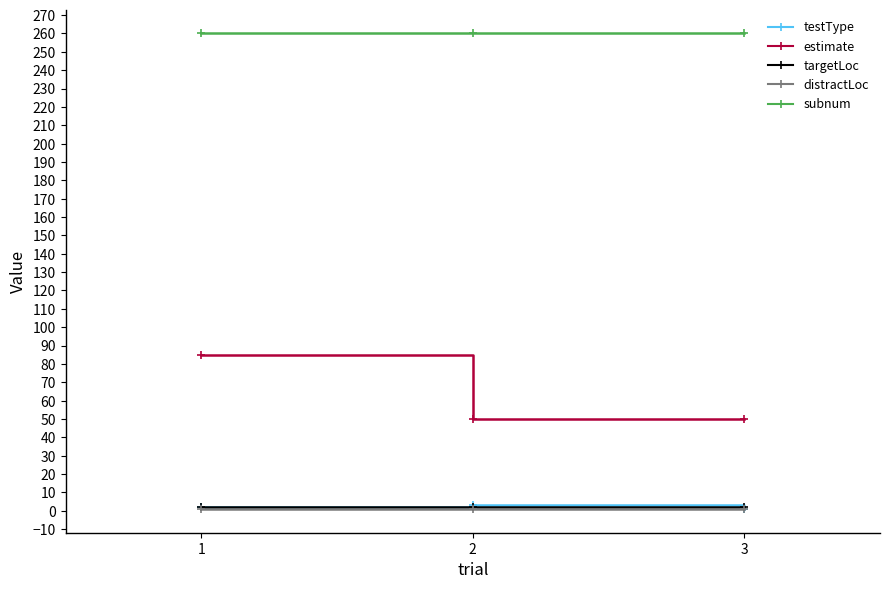

What is the sum of the estimate values at 3 and 2?

100